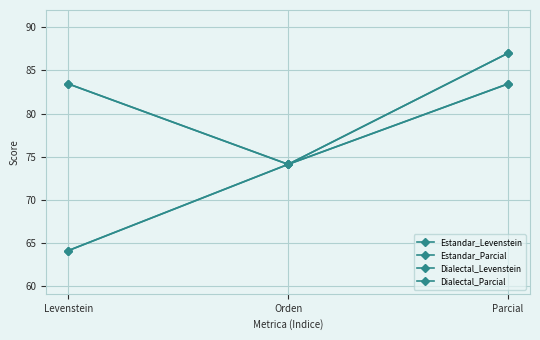

What is the difference between the highest and lowest values at Levenstein?

19.3